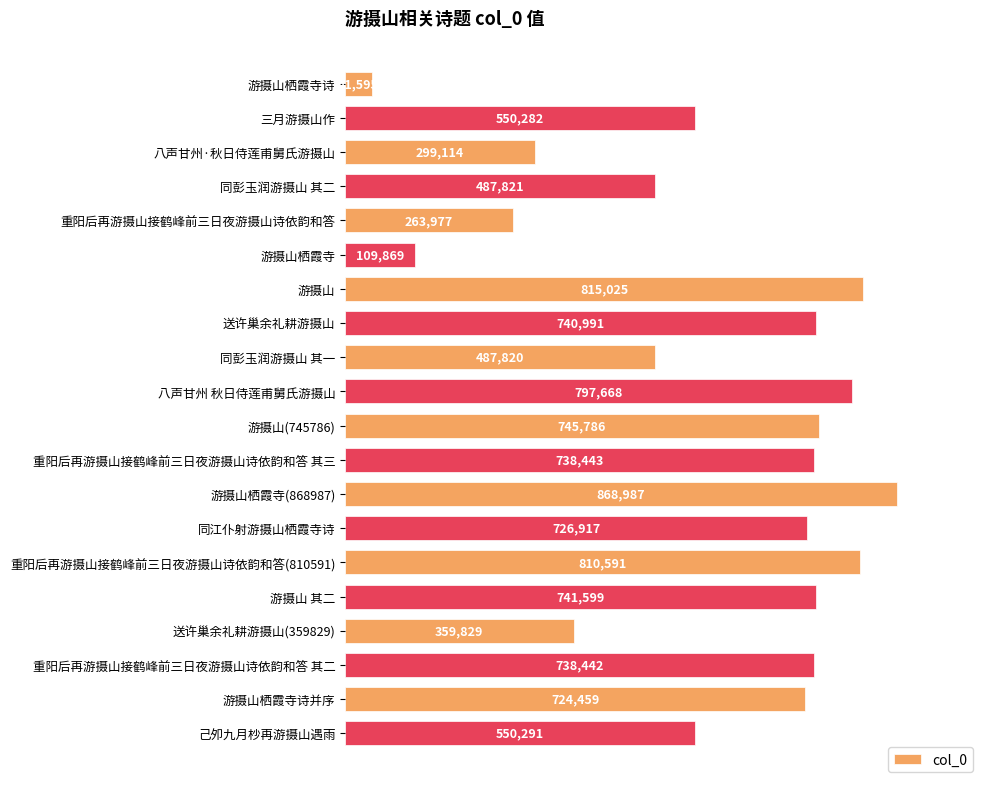

Are the bars horizontal?

Yes